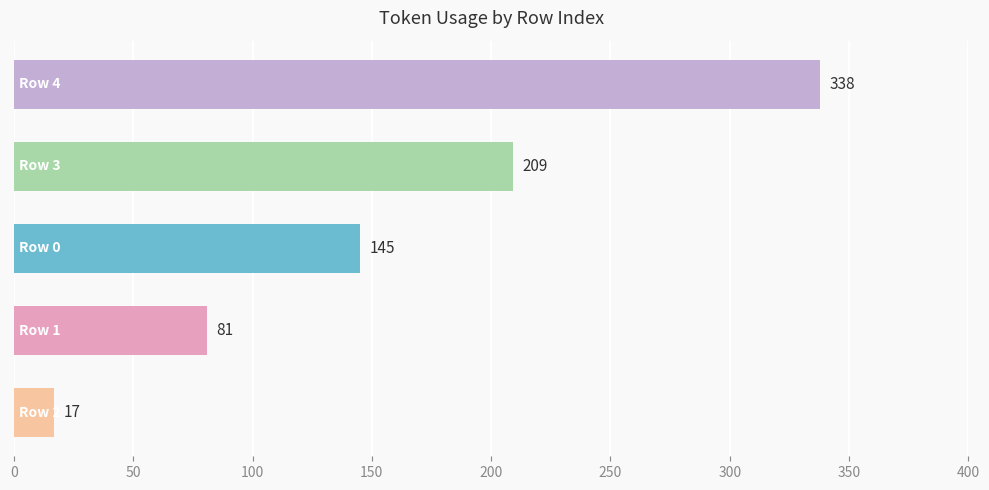

Reading top to bottom, extract all data points from this chart.

338	209	145	81	17